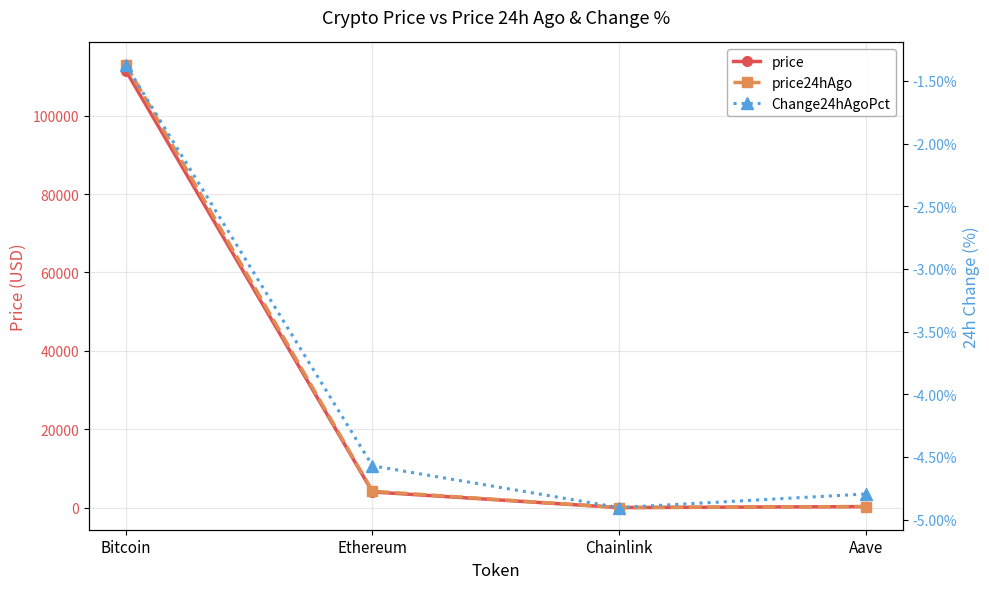

Is the value of Change24hAgoPct at Bitcoin greater than the value of price at Aave?

No